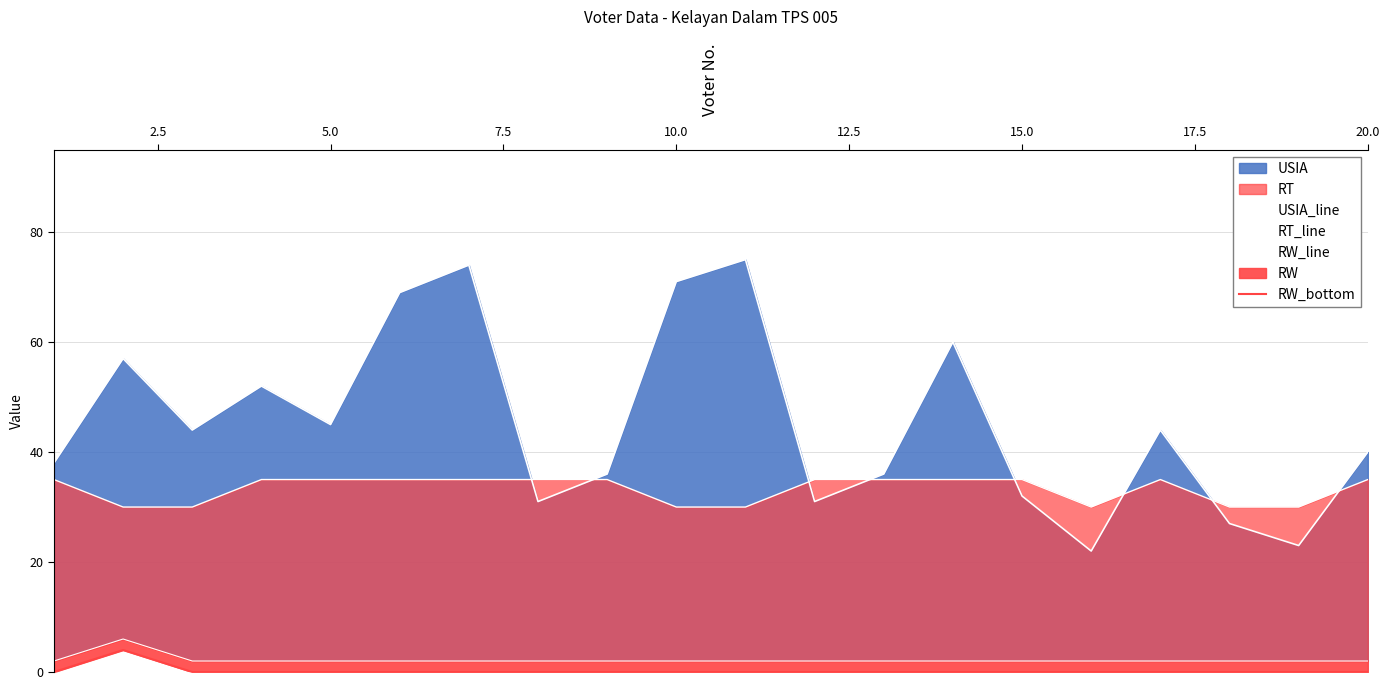

Rank the series by their maximum value, from highest to lowest.

USIA_line, RT_line, RW_line, RW_bottom